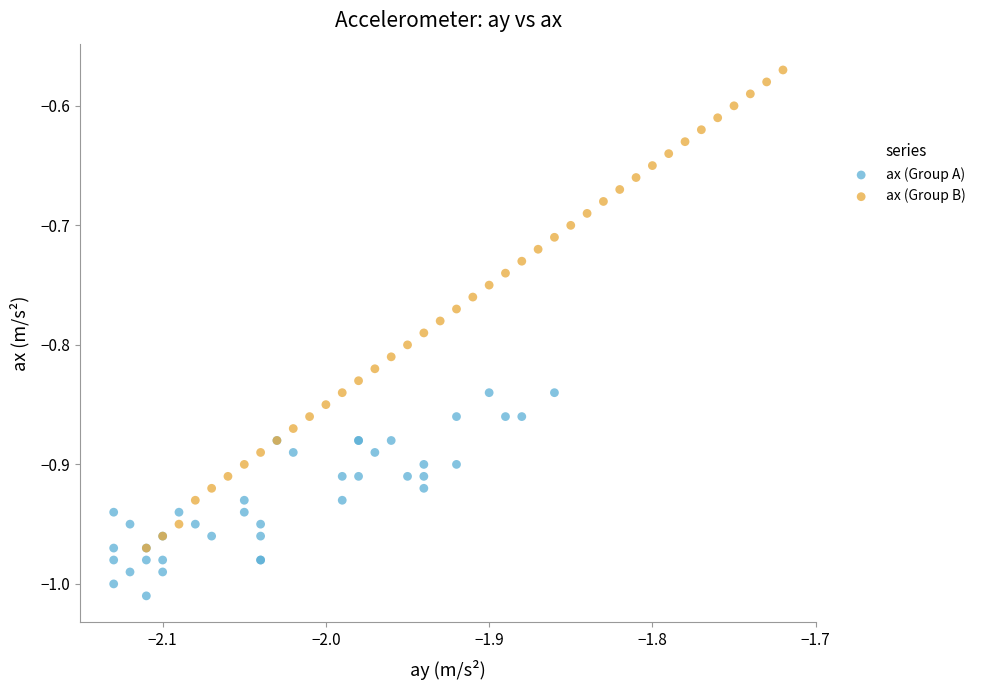

Which series has the largest Y range (max minus min)?

ax (Group B)